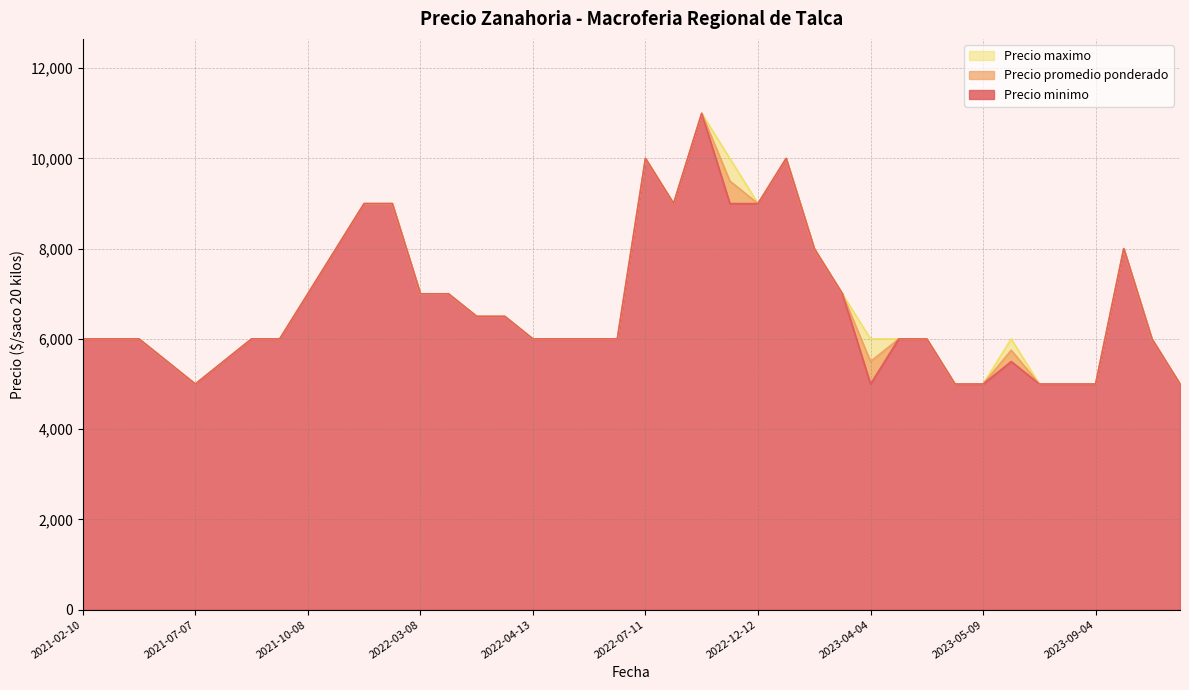

Rank the series by their average value, from highest to lowest.

Precio maximo, Precio promedio ponderado, Precio minimo